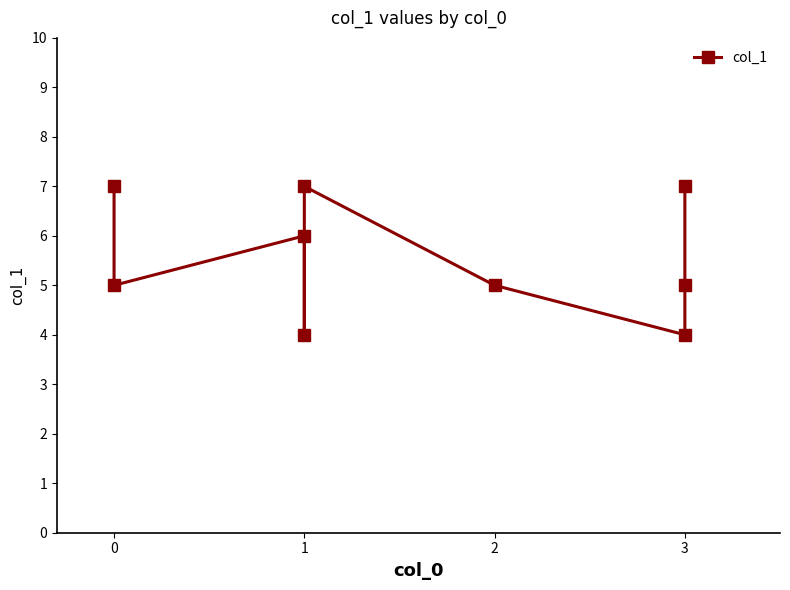

The value at 1 is 7. True or false?

True